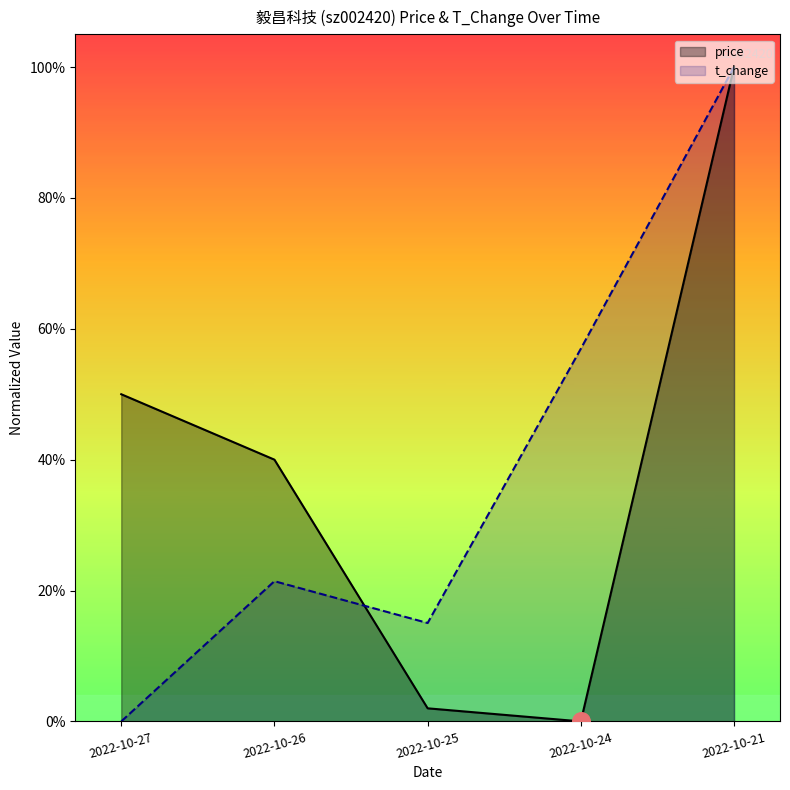

Which series has the widest spread of Y values?

t_change